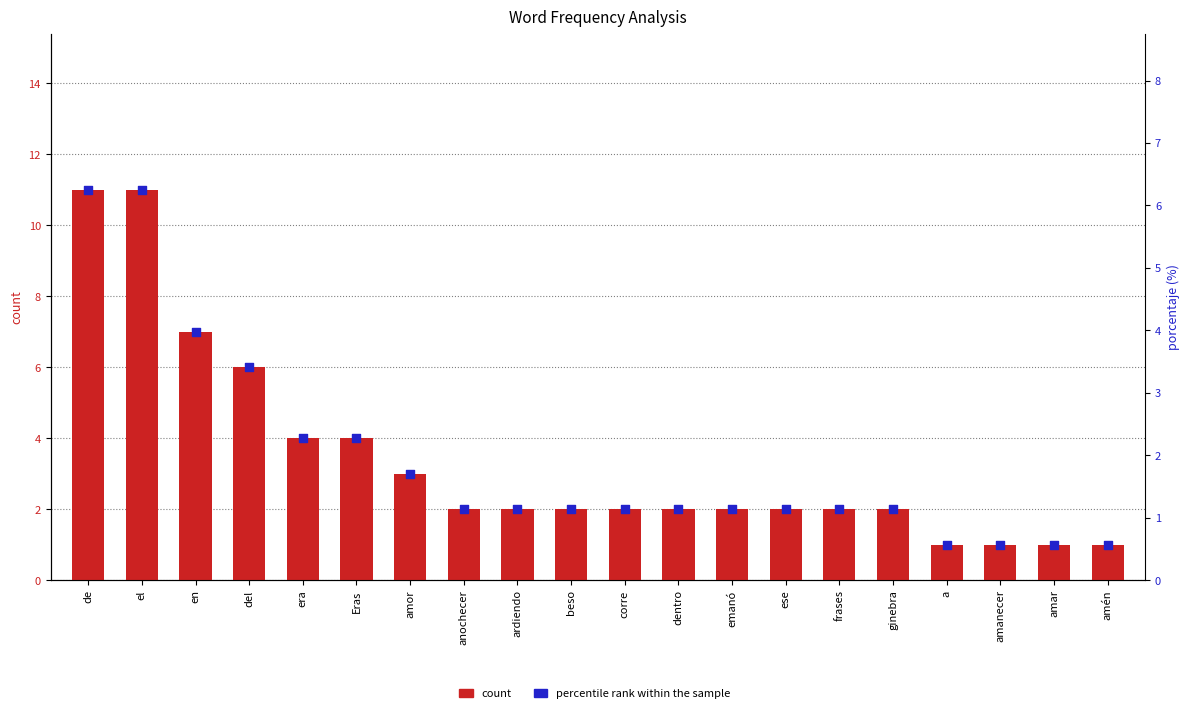

What are all the series names shown in the legend?

count, percentile rank within the sample